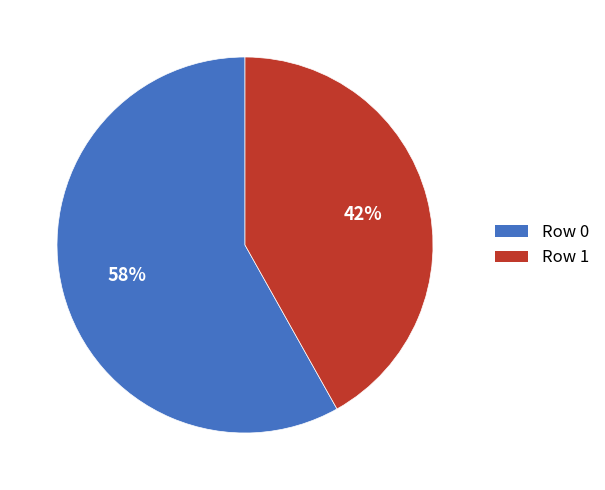

Does Row 0 represent more than half of the total?

Yes